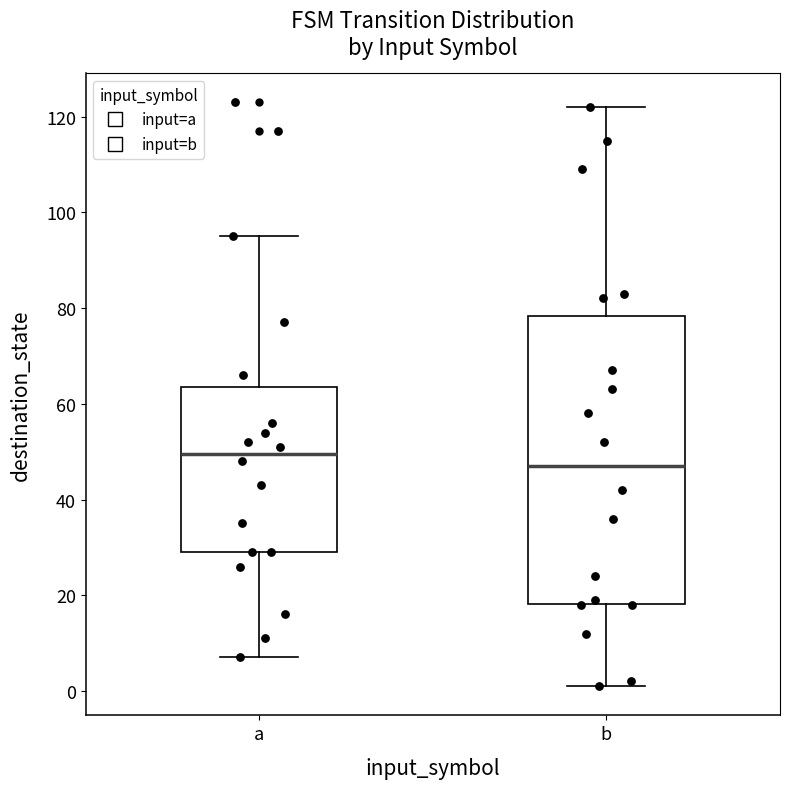

Which box has the lowest median line?

b